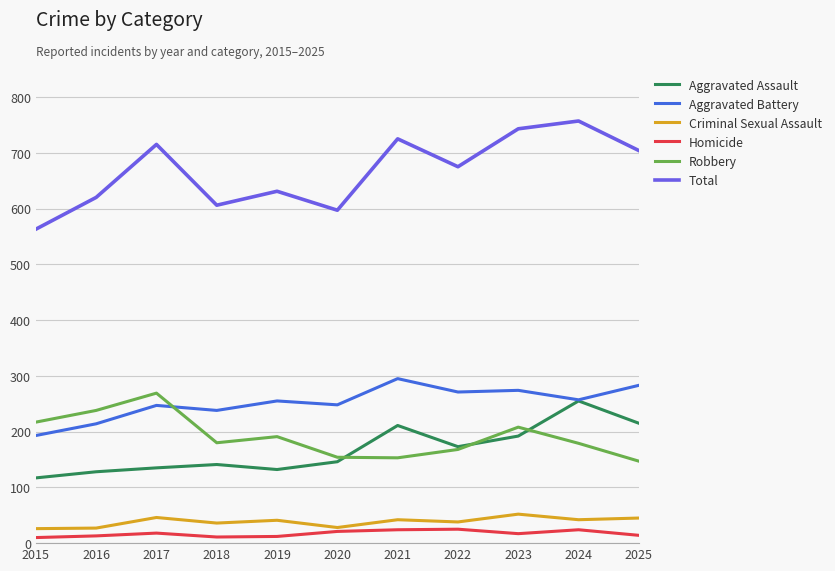

Is this an area chart (filled region under the line)?

No